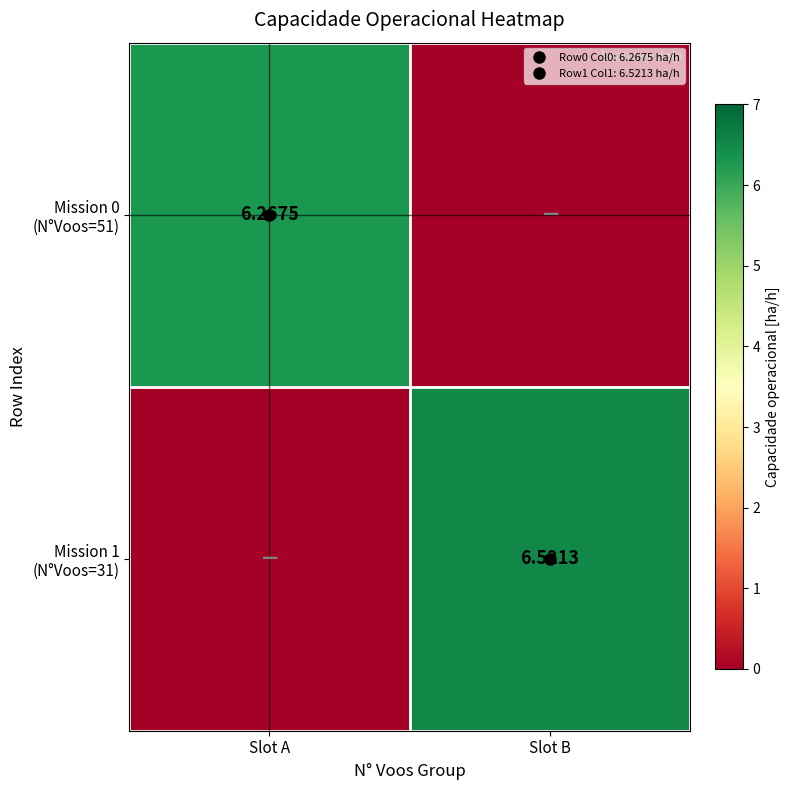

Which series has the largest total across all categories?

Mission 1 (N°Voos=31)